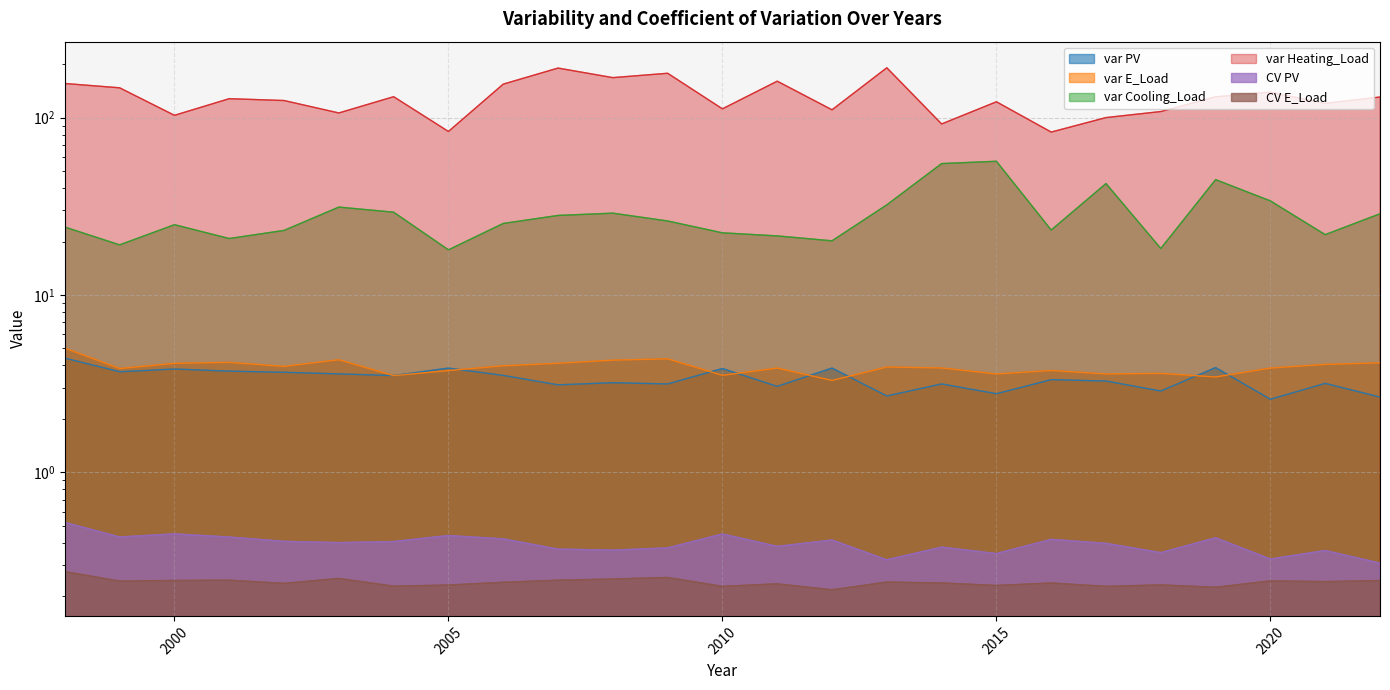

How many categories are shown in the chart?

25